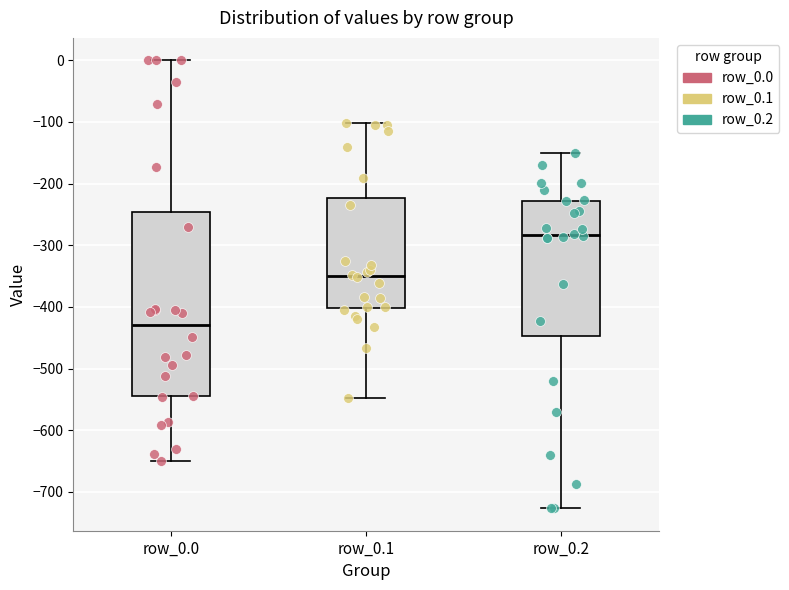

Which box's median line is the highest?

row_0.2